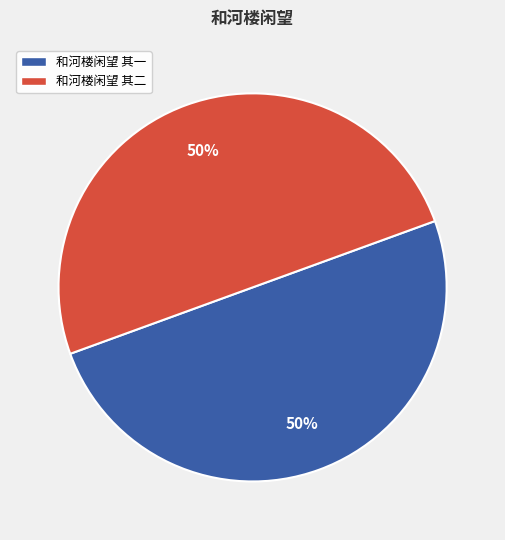

What percentage is the 和河楼闲望 其一 slice, to the nearest percent?

50%